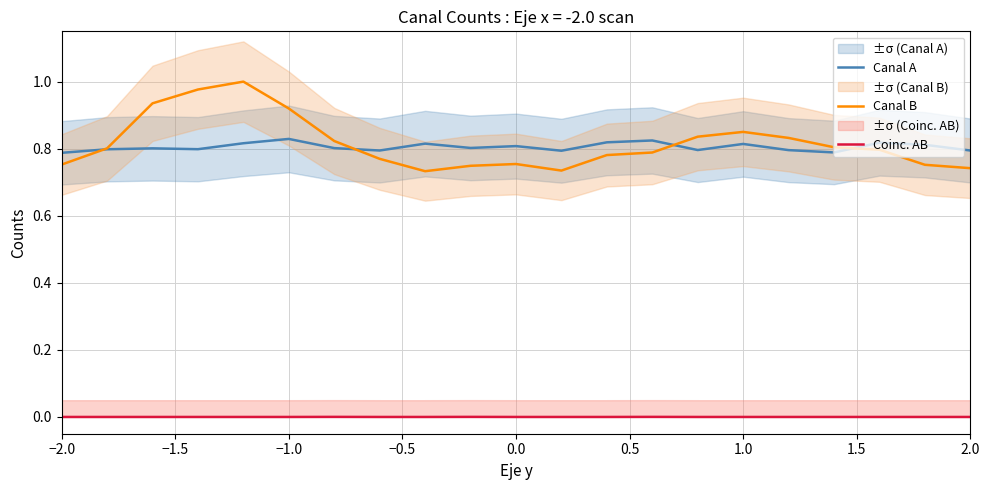

What are all the series names shown in the legend?

Canal A, Canal B, Coinc. AB